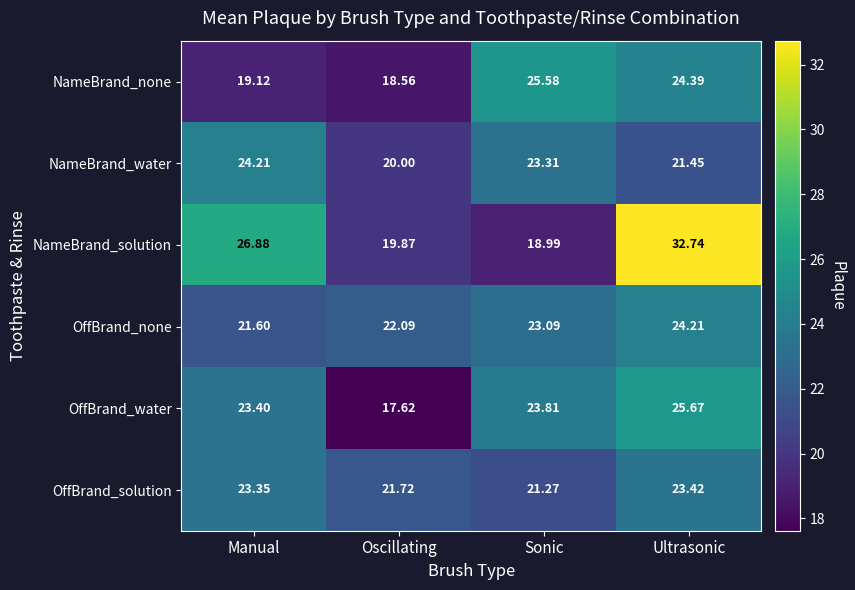

At Ultrasonic, list the series in order from largest to smallest.

NameBrand_solution, OffBrand_water, NameBrand_none, OffBrand_none, OffBrand_solution, NameBrand_water